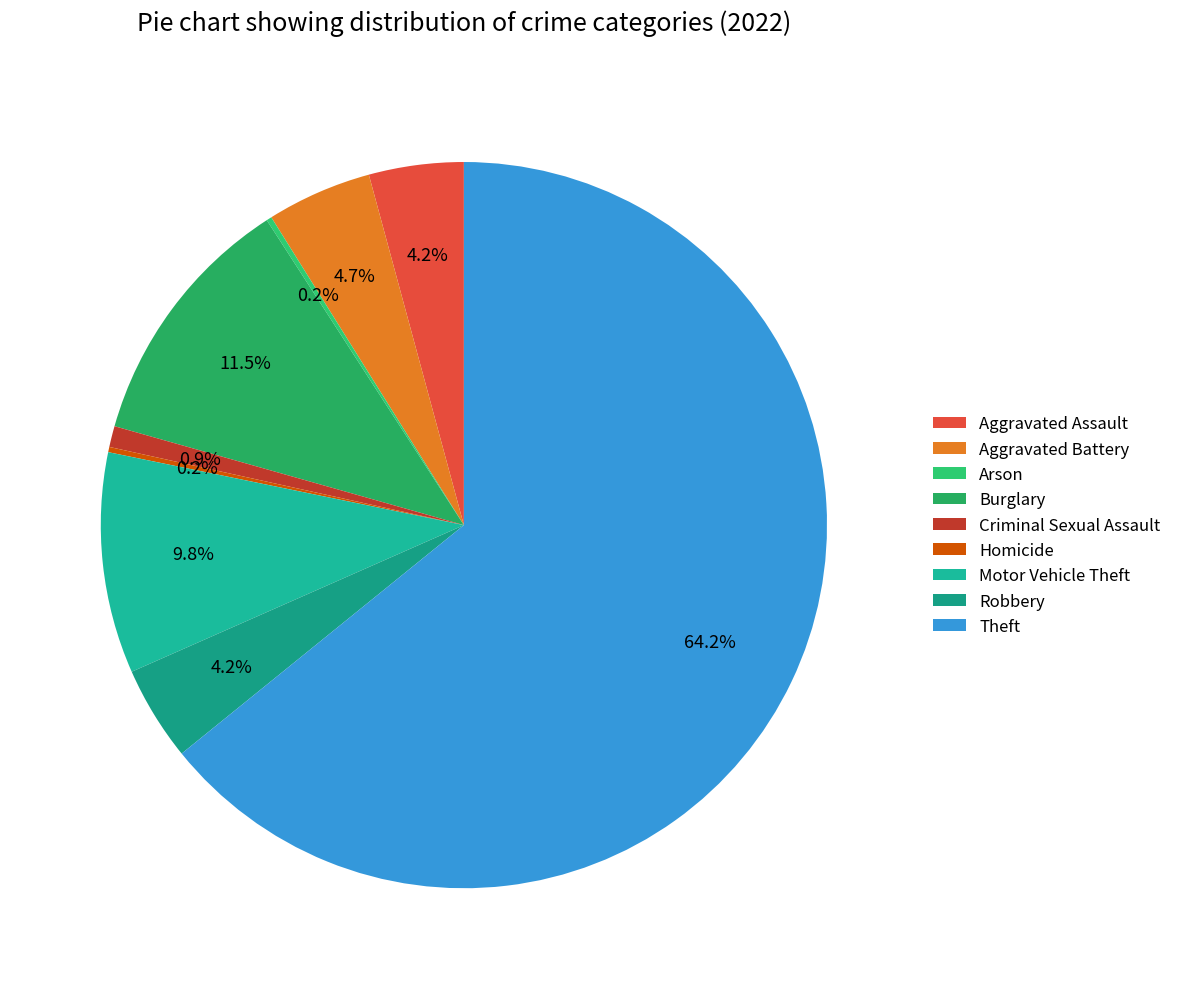

Which category has the biggest portion of the pie?

Theft